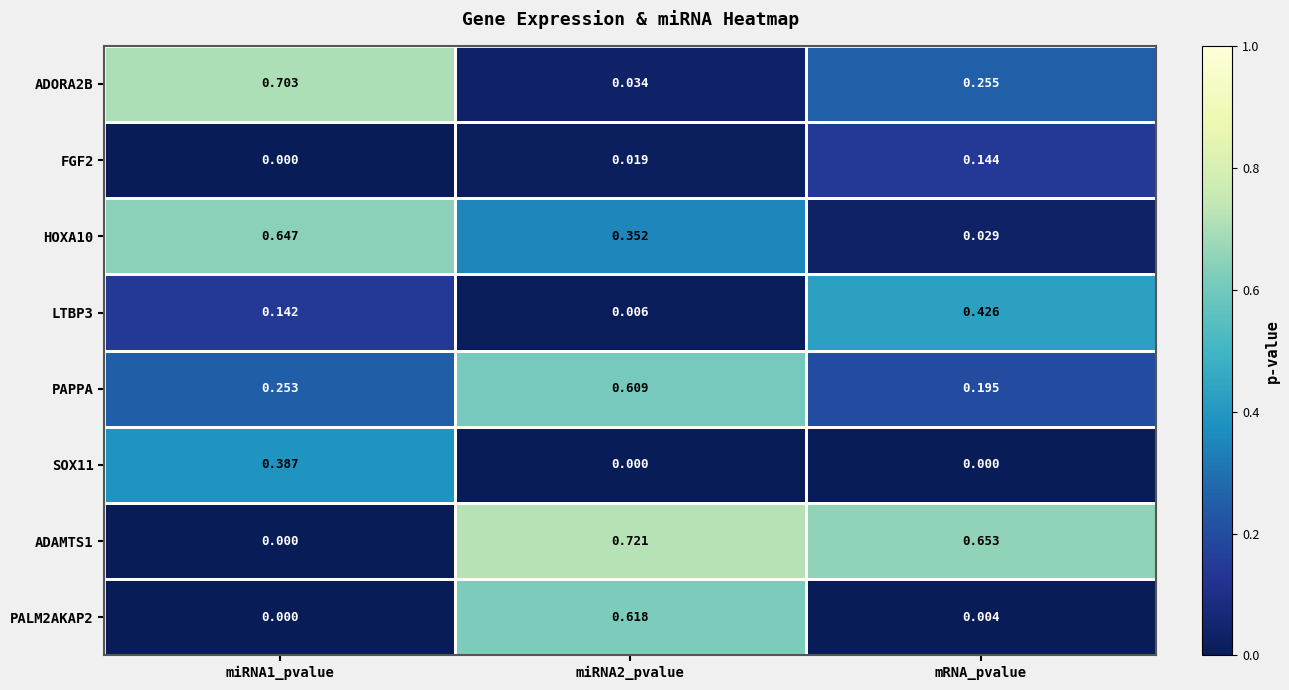

What is the total value across all series at miRNA1_pvalue?

2.1